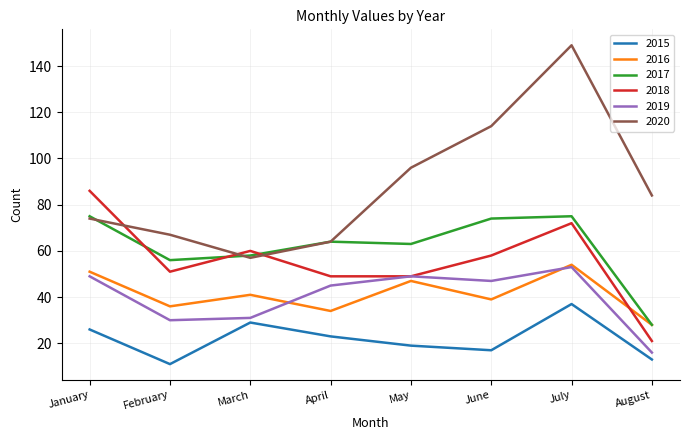

Reading left to right, what are all the values shown in this chart?

2015: January=26	February=11	March=29	April=23	May=19	June=17	July=37	August=13
2016: January=51	February=36	March=41	April=34	May=47	June=39	July=54	August=28
2017: January=75	February=56	March=58	April=64	May=63	June=74	July=75	August=28
2018: January=86	February=51	March=60	April=49	May=49	June=58	July=72	August=21
2019: January=49	February=30	March=31	April=45	May=49	June=47	July=53	August=16
2020: January=74	February=67	March=57	April=64	May=96	June=114	July=149	August=84